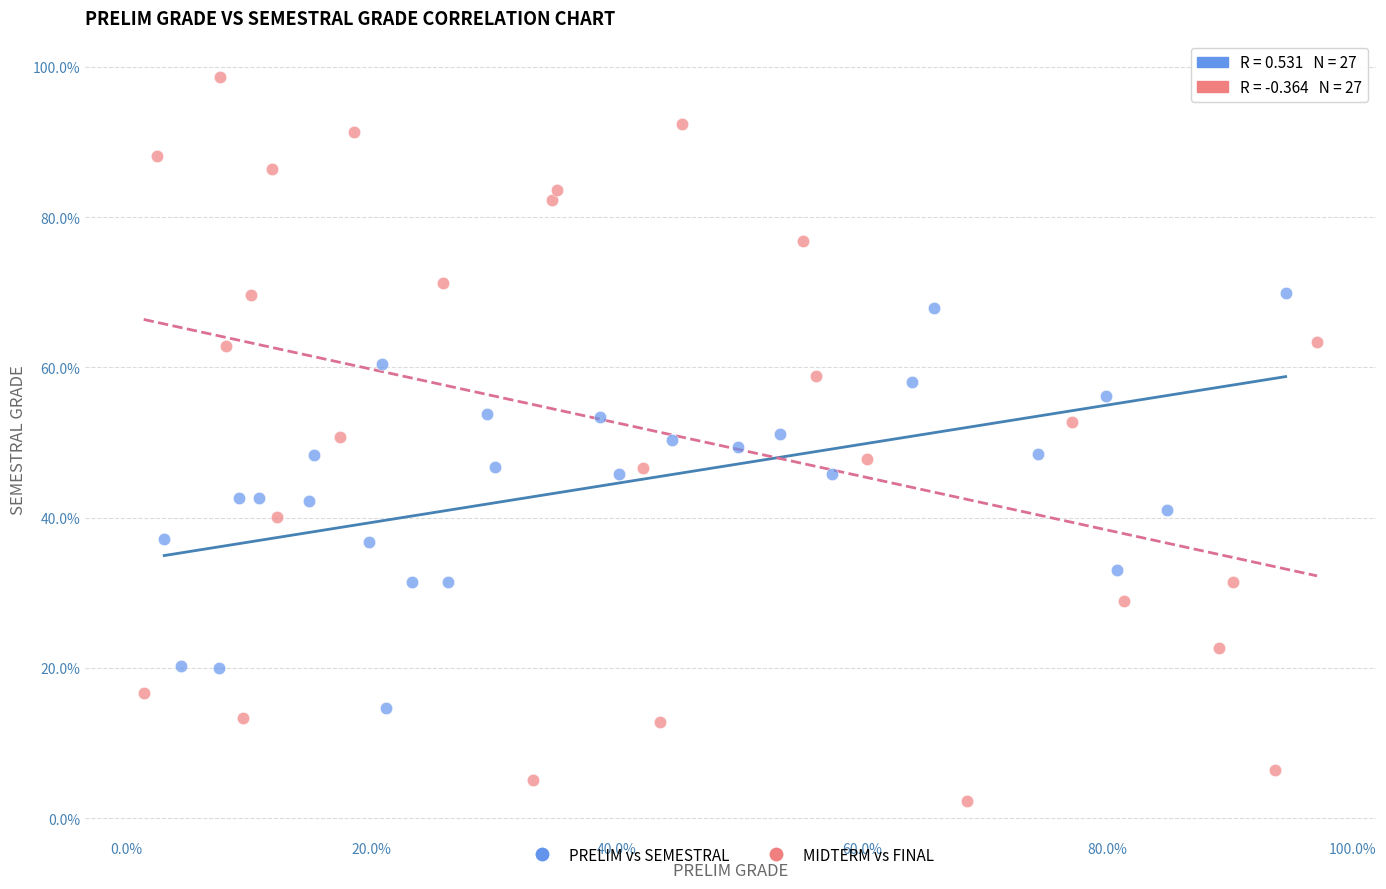

Which series contains the lowest Y value?

MIDTERM vs FINAL